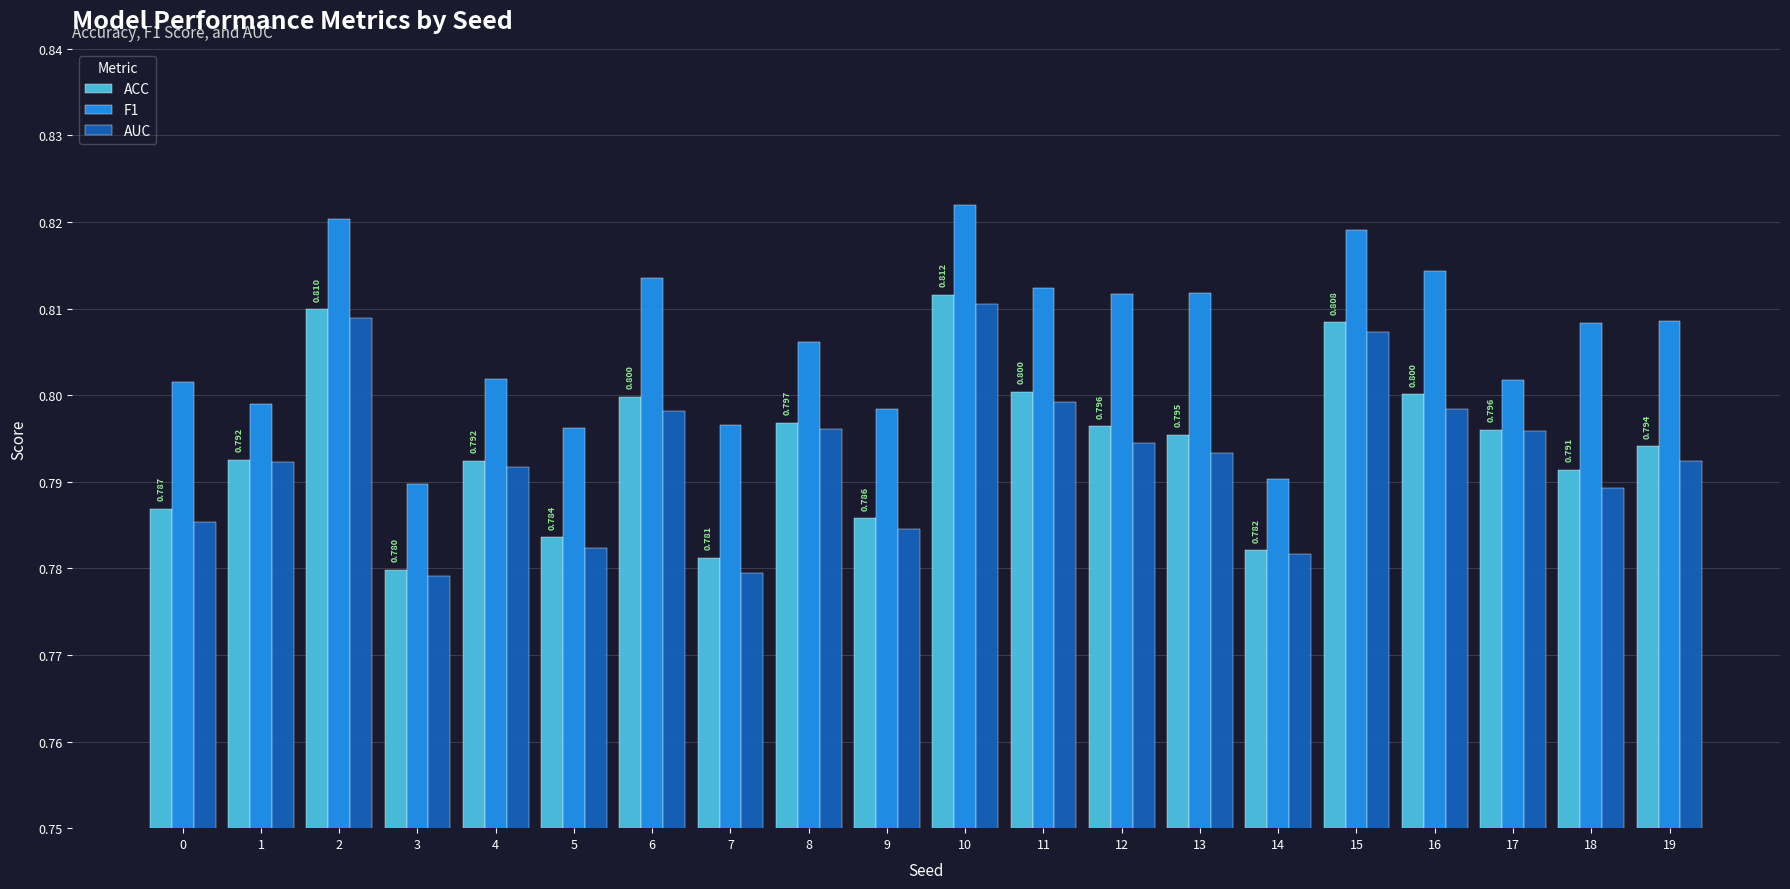

Where is AUC nearest to the value 0?

3